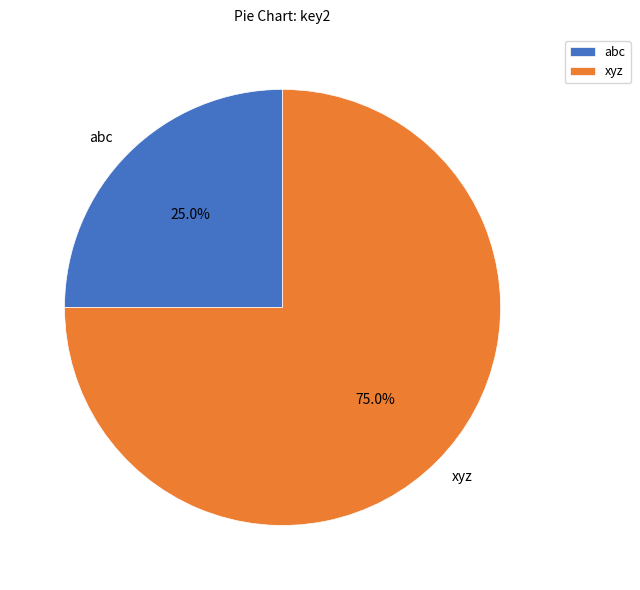

Which has a higher value, xyz or abc?

xyz